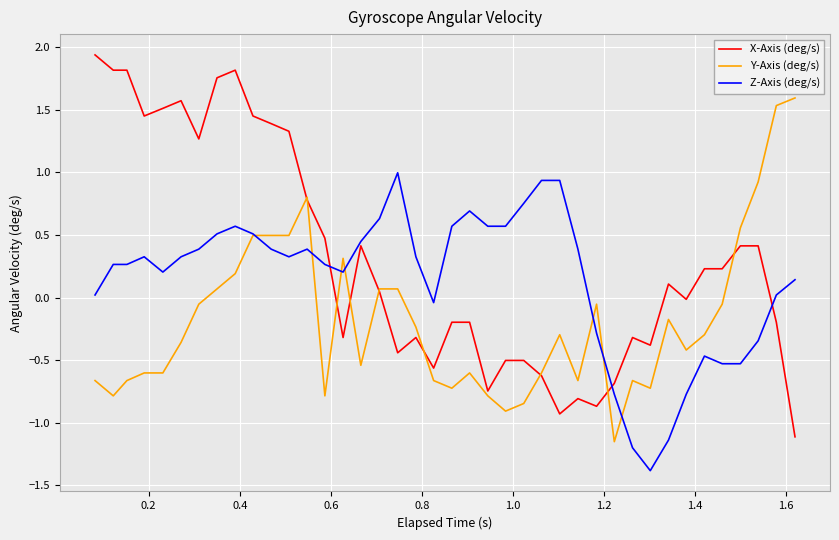

Does the chart have visible grid lines?

Yes